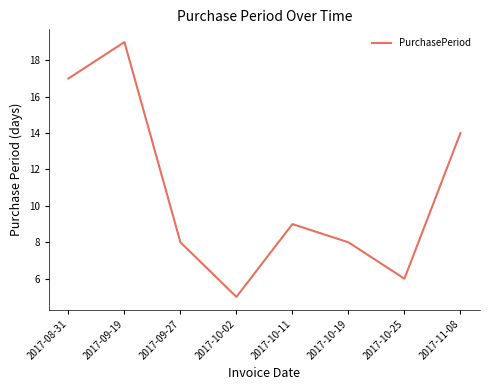

What position from the right is 2017-10-25?

2